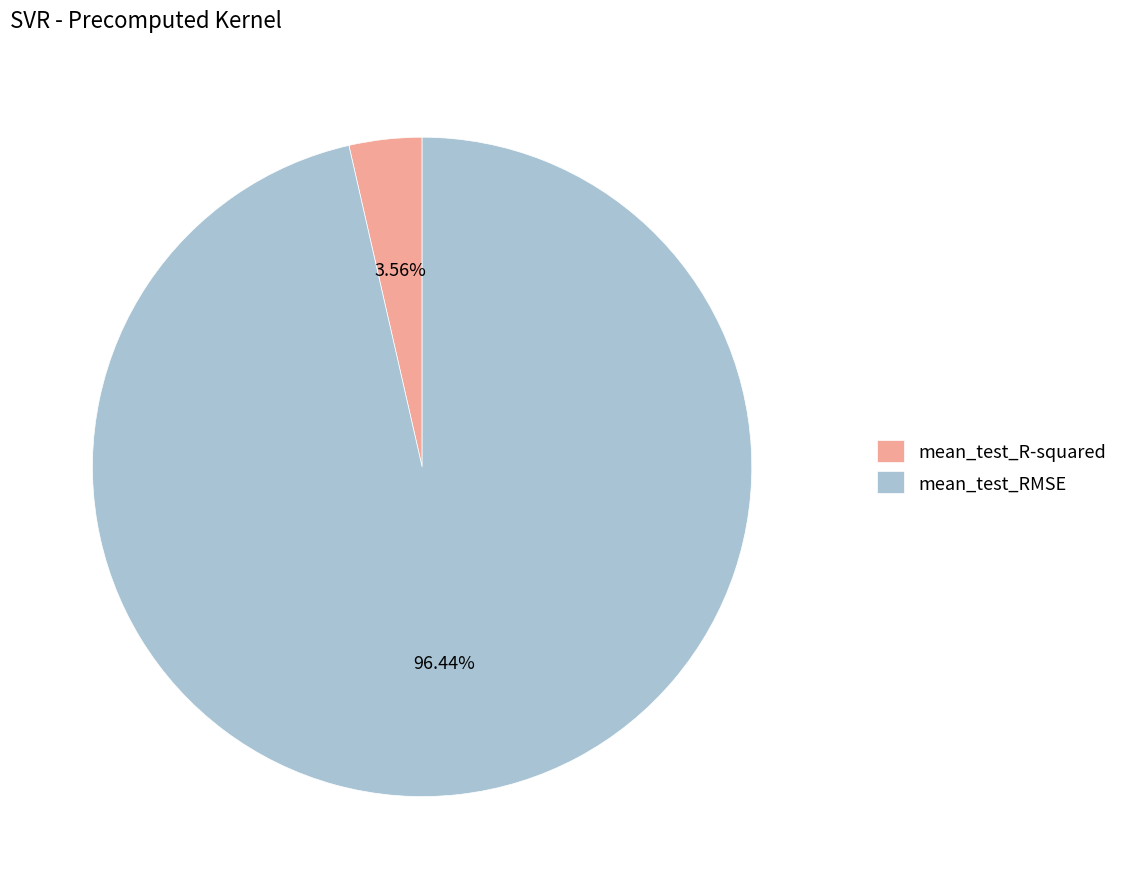

What percentage is the mean_test_R-squared slice, to the nearest percent?

4%